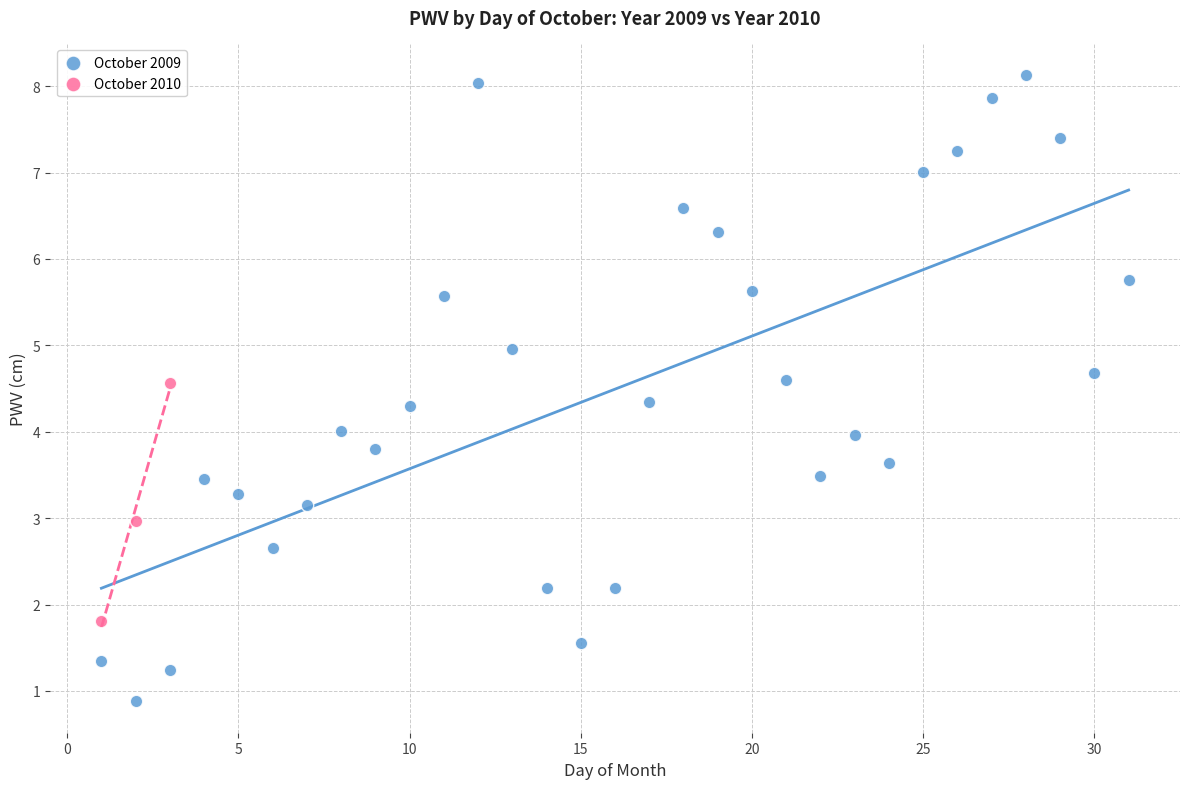

Which series reaches the minimum Y coordinate?

October 2009